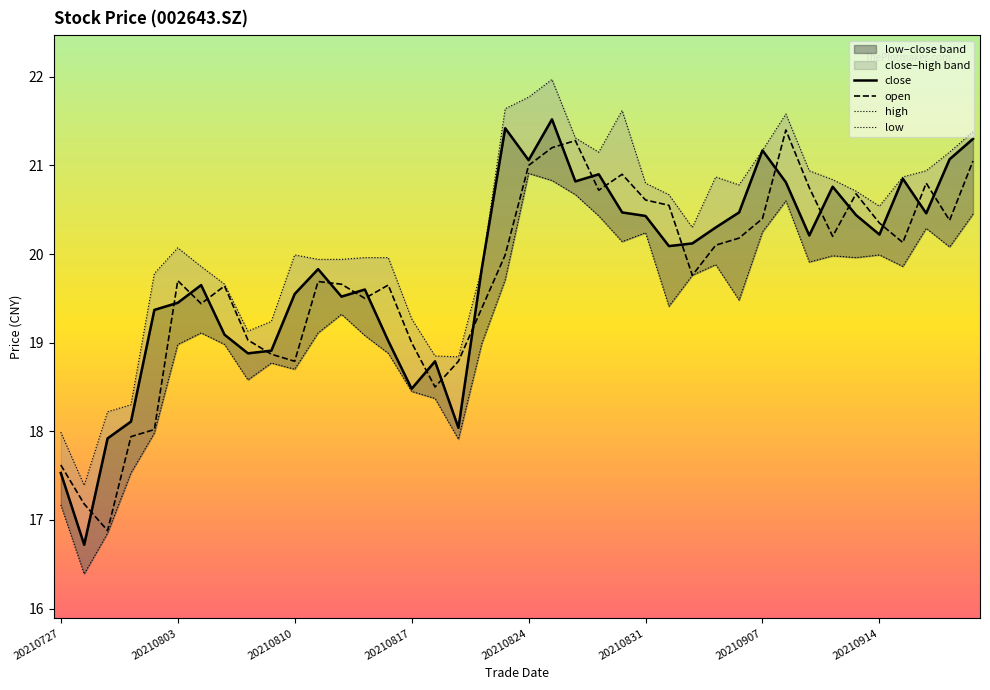

What is the maximum value for low?

20.9